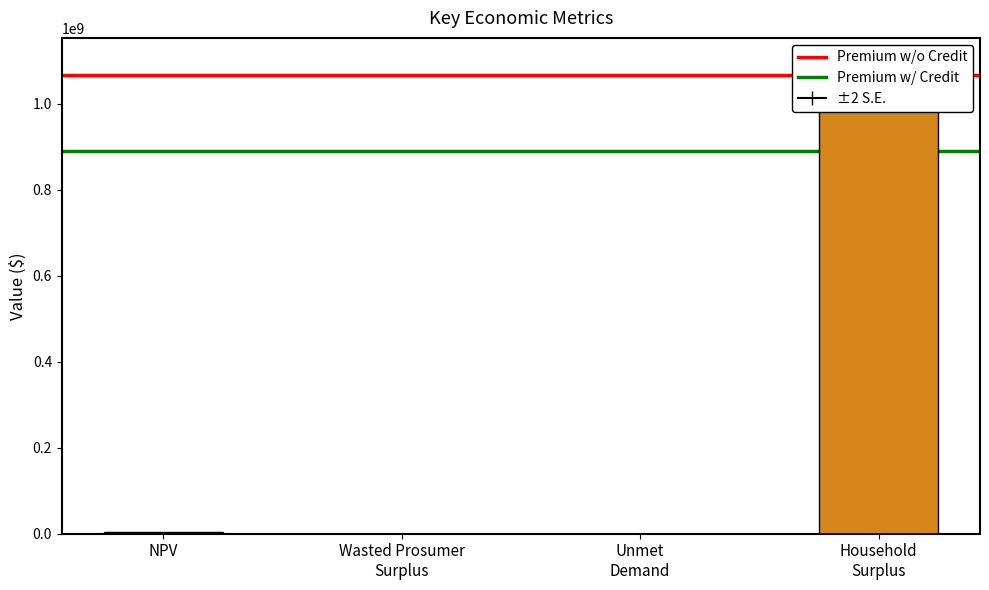

Between Household
Surplus and Wasted Prosumer
Surplus, which is larger?

Household
Surplus